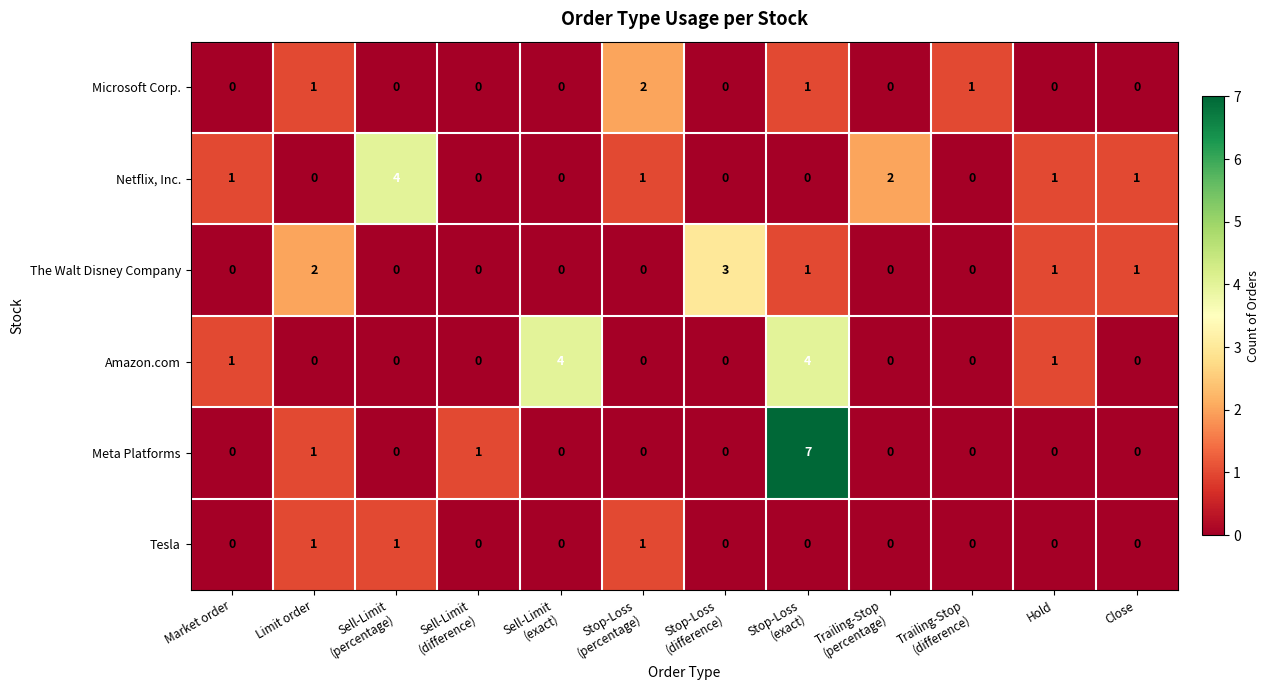

What is the spread (max minus min) of values at Close?

1